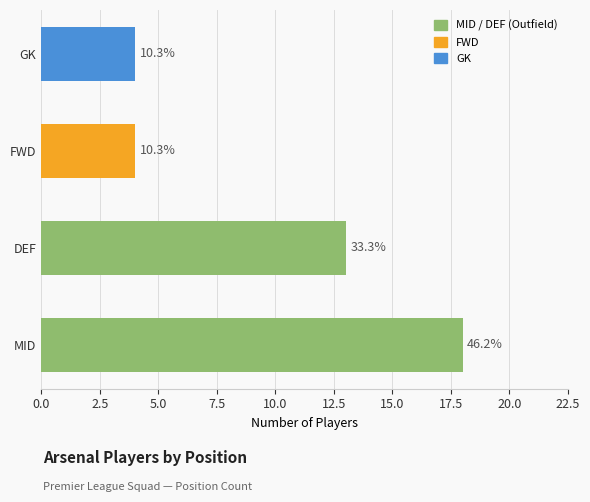

What is the ratio of the value at DEF to the value at MID?

0.7